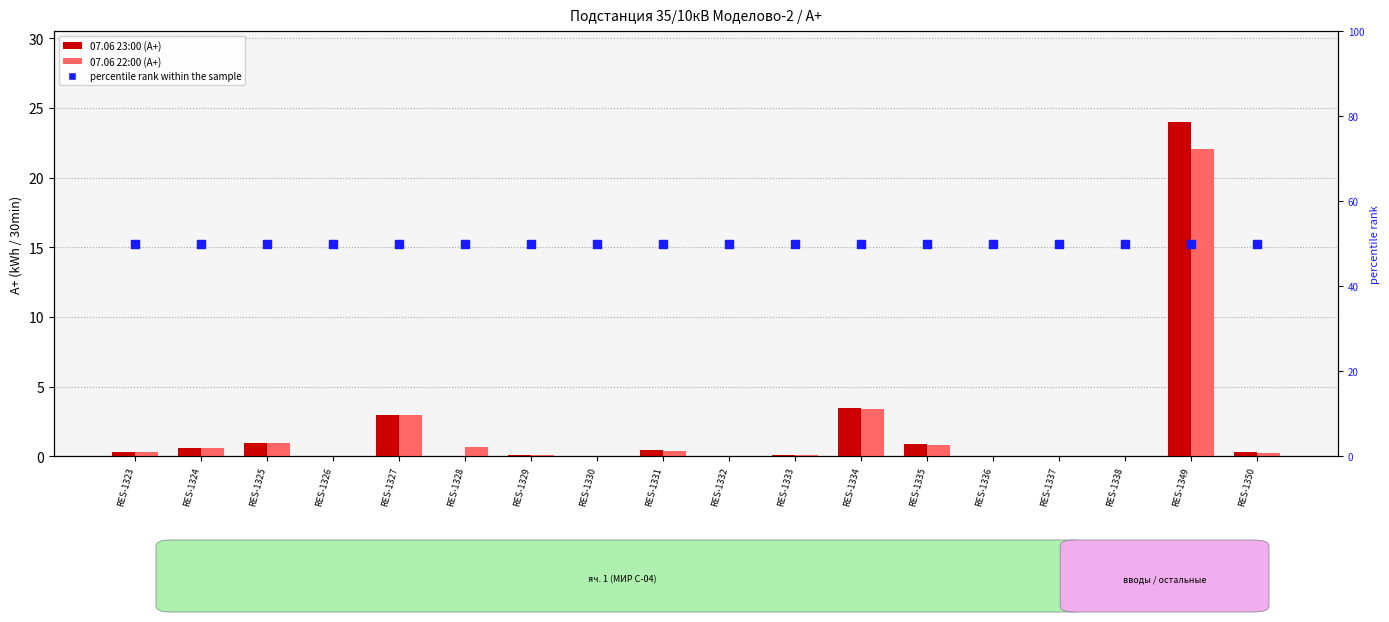

What is the total value across all series at RES-1349?

96.1